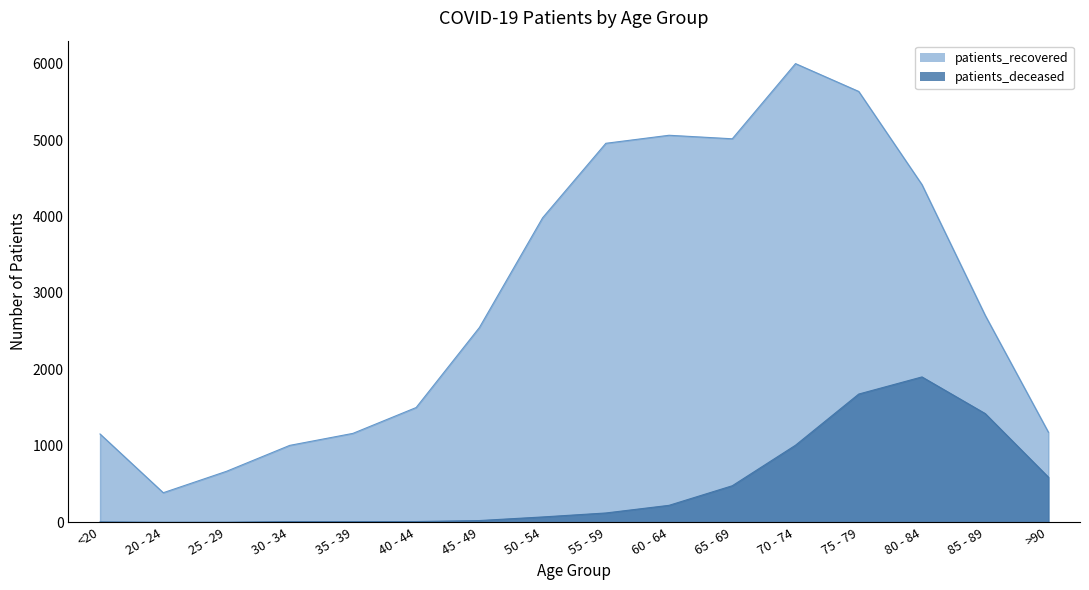

What is the difference between the highest and lowest values at 45 - 49?

2524